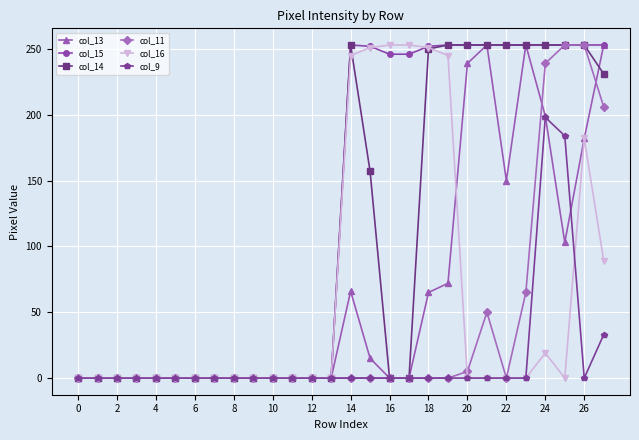

True or false: col_9 has more than 0 points higher than both neighbors.

True